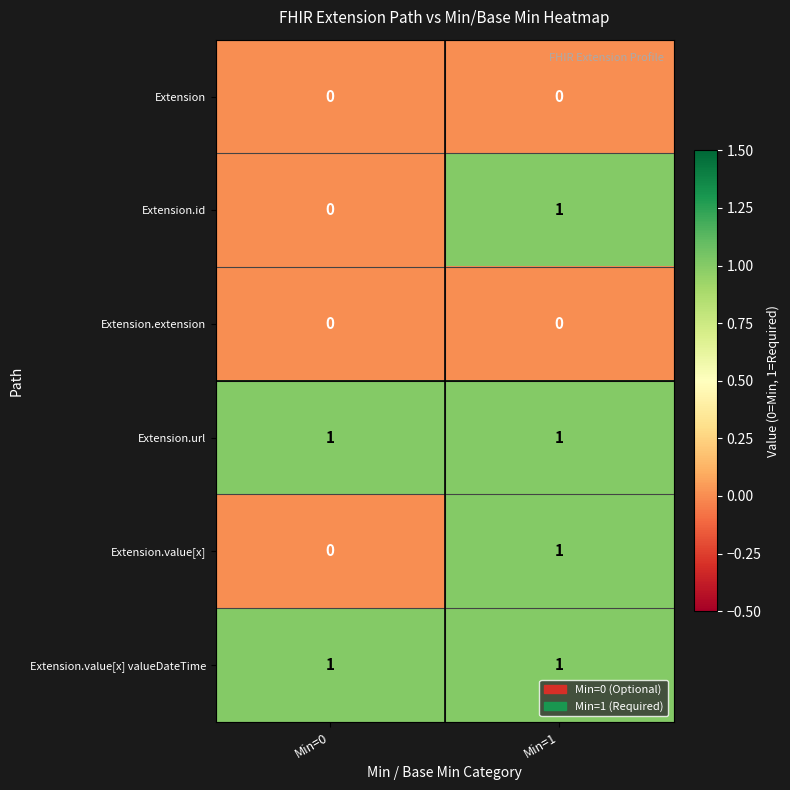

Where is Extension.value[x] nearest to the value 0?

Min=0